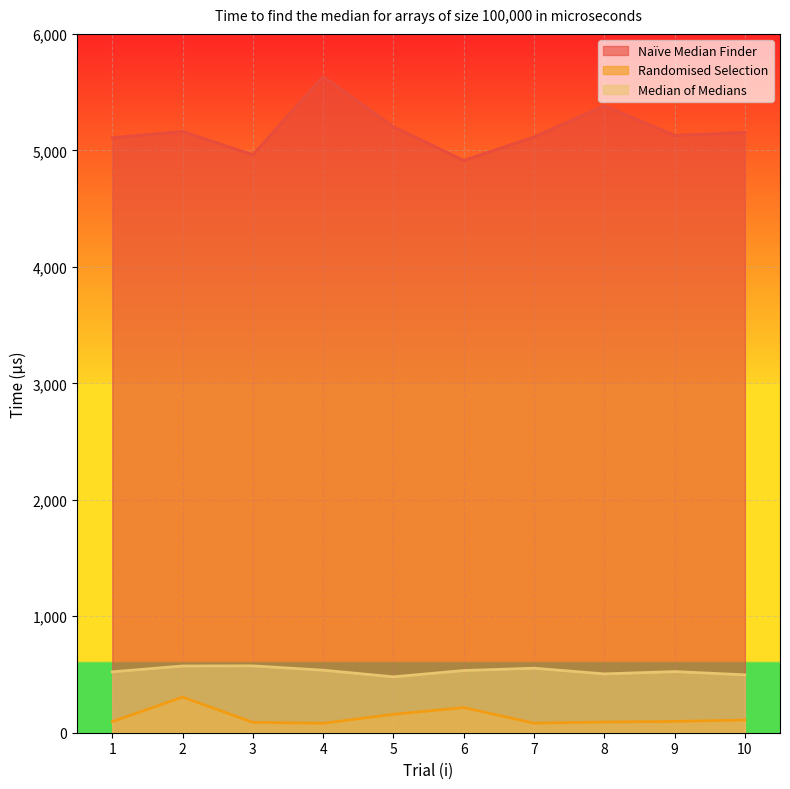

True or false: Naïve Median Finder and Randomised Selection cross at least once.

False